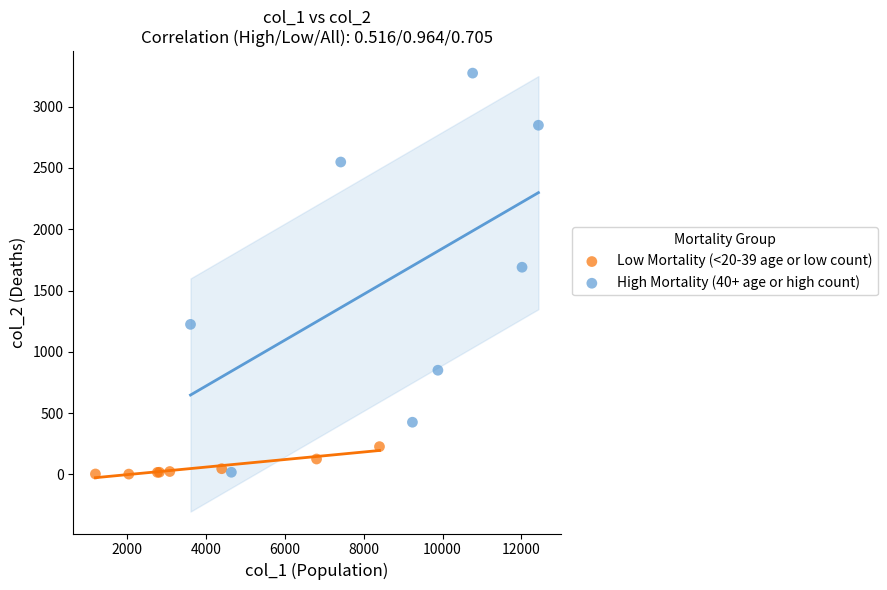

Which series has the widest spread of Y values?

High Mortality (40+ age or high count)